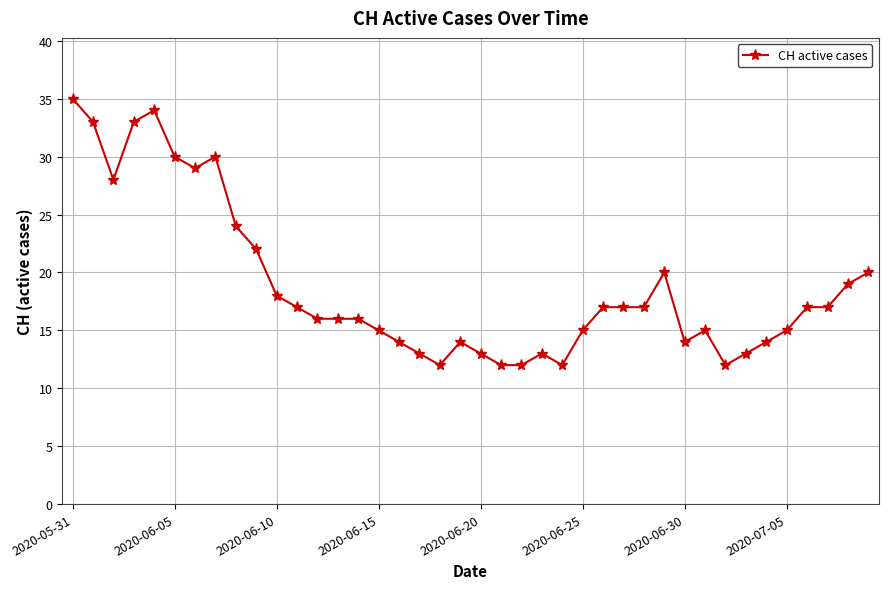

What is the value of the 39th point from the left?

19